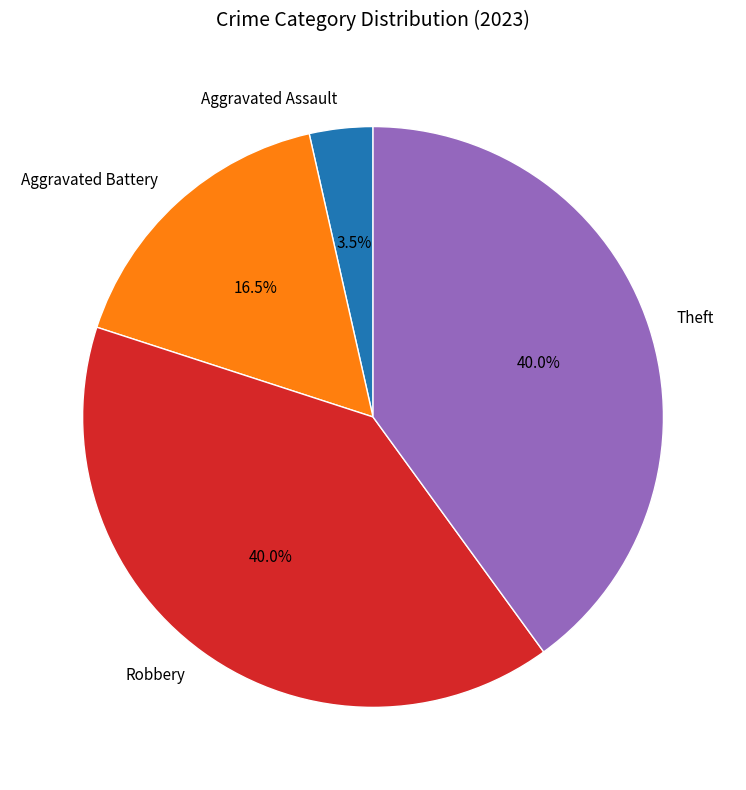

To the nearest percent, what is the average slice percentage?

25%